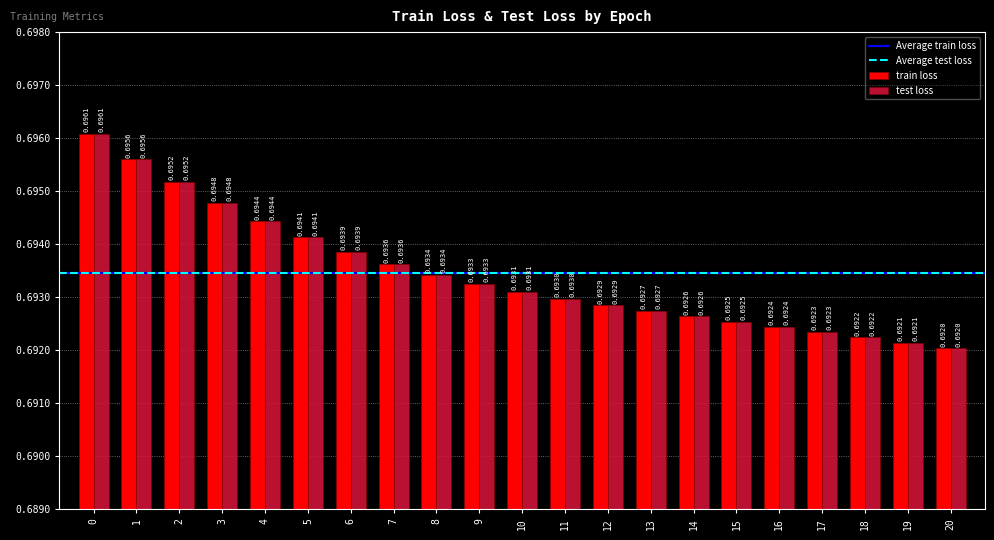

How many groups of bars are there?

21